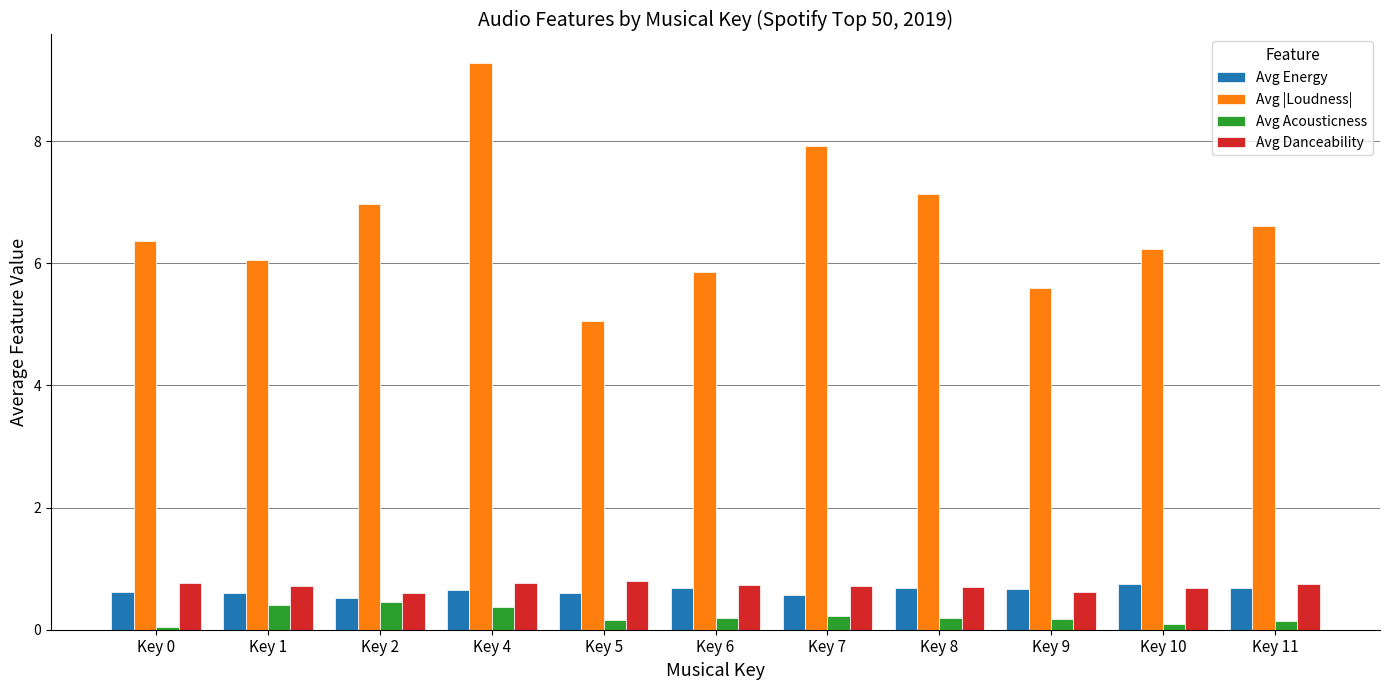

What are all the series names shown in the legend?

Avg Energy, Avg |Loudness|, Avg Acousticness, Avg Danceability